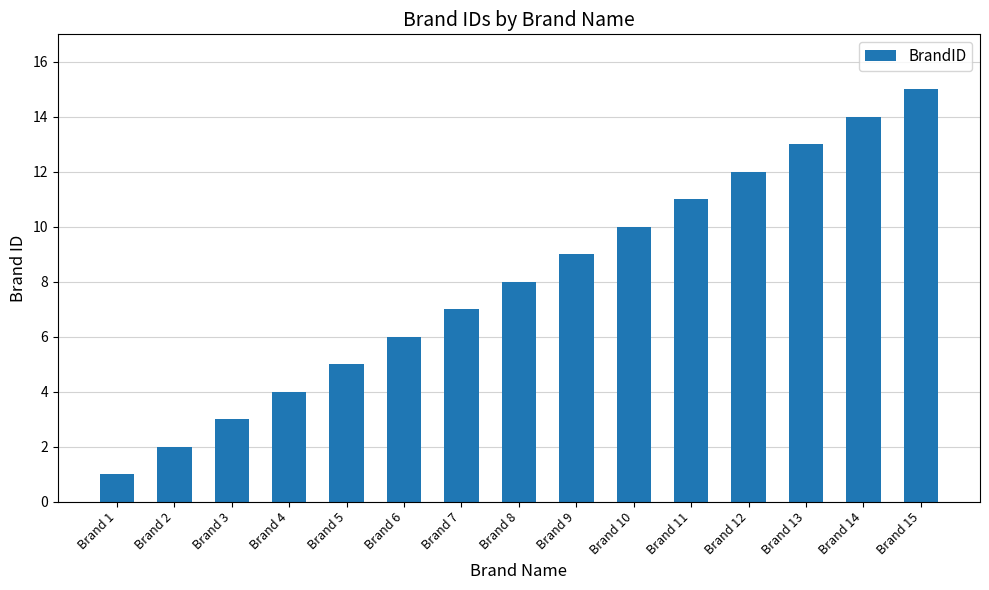

Reading right to left, what are all the values shown in this chart?

Brand 15=15	Brand 14=14	Brand 13=13	Brand 12=12	Brand 11=11	Brand 10=10	Brand 9=9	Brand 8=8	Brand 7=7	Brand 6=6	Brand 5=5	Brand 4=4	Brand 3=3	Brand 2=2	Brand 1=1